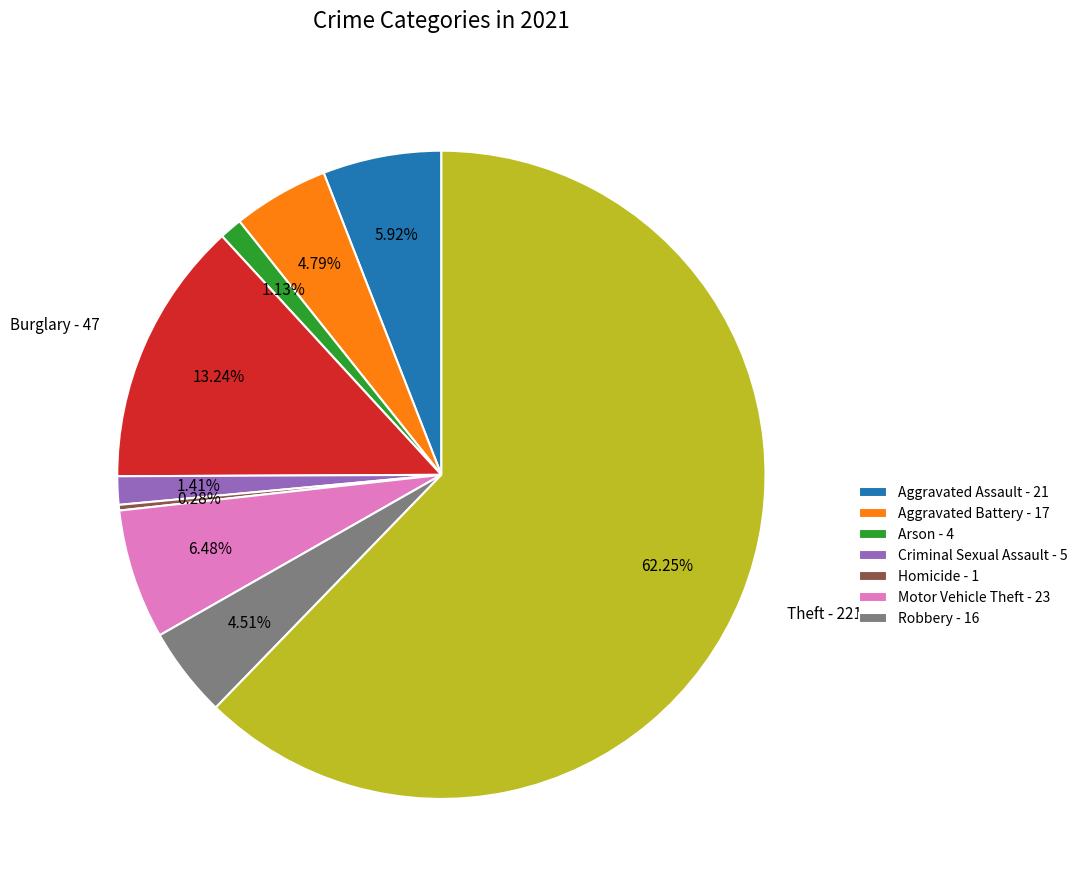

Is there a majority slice in this chart?

Yes